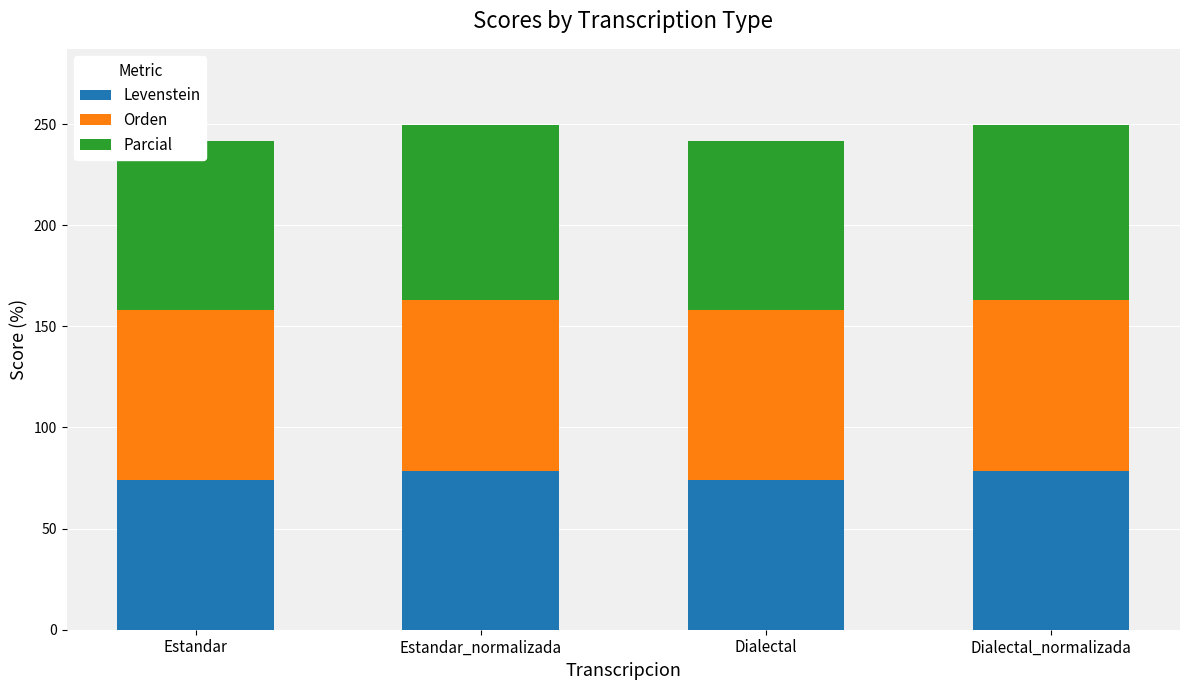

Between Dialectal and Dialectal_normalizada, which is larger?

Dialectal_normalizada